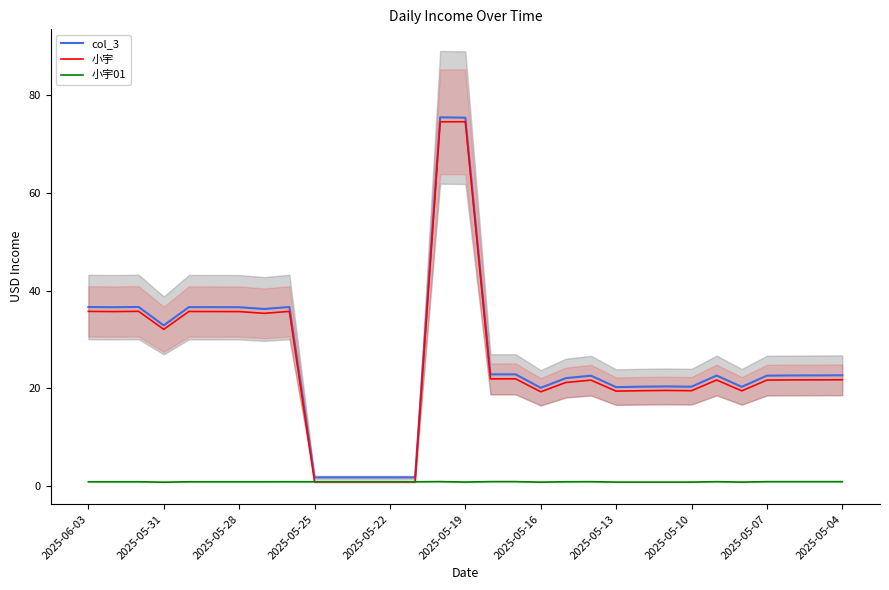

True or false: col_3 has more than 1 interior local peaks.

True